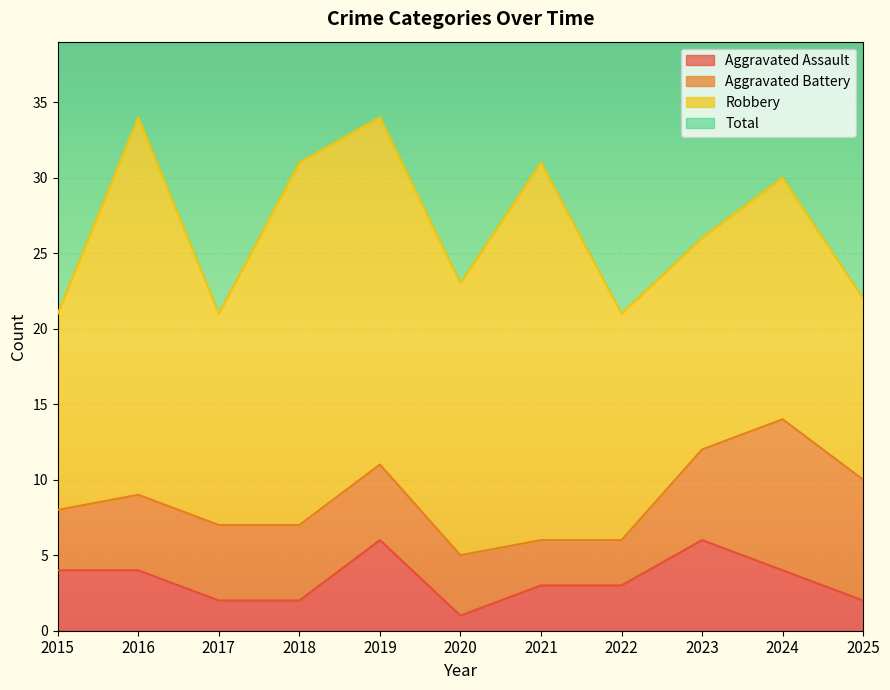

Between 2022 and 2023, which series saw the biggest shift?

Total